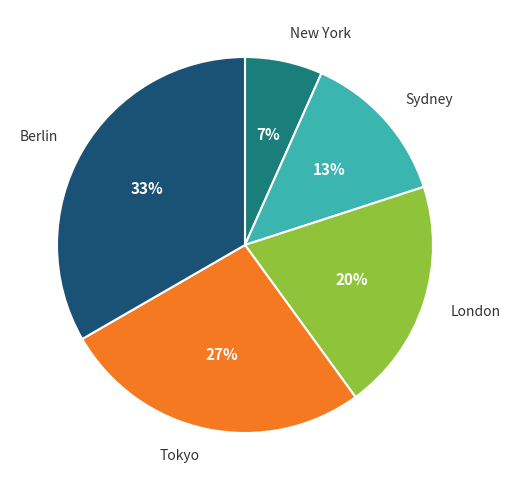

Is there any slice that represents more than half of the pie?

No